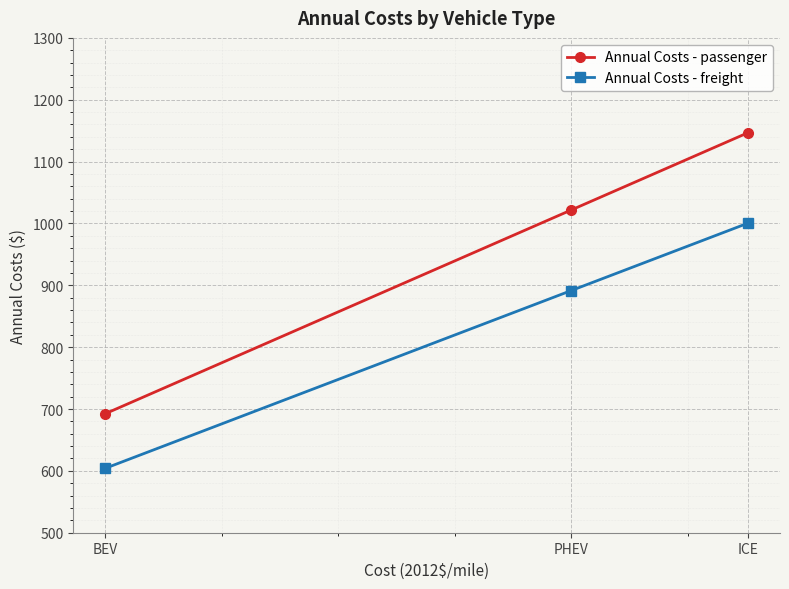

What is the sum of the Annual Costs - freight values at BEV and ICE?

1604.6